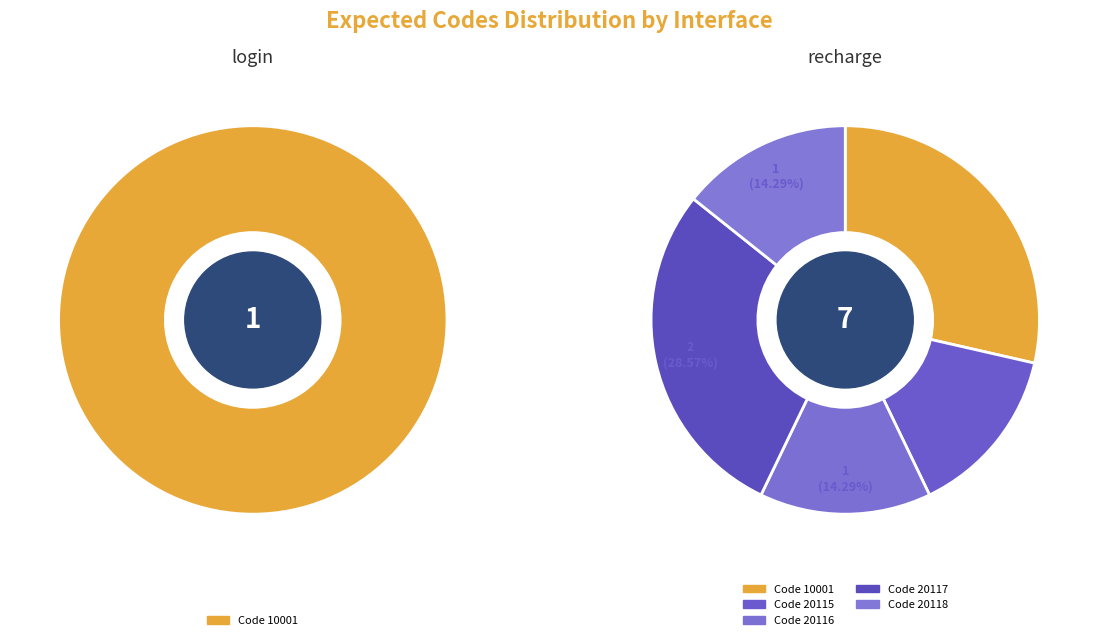

The 20116 slice represents 4% of the pie. True or false?

False